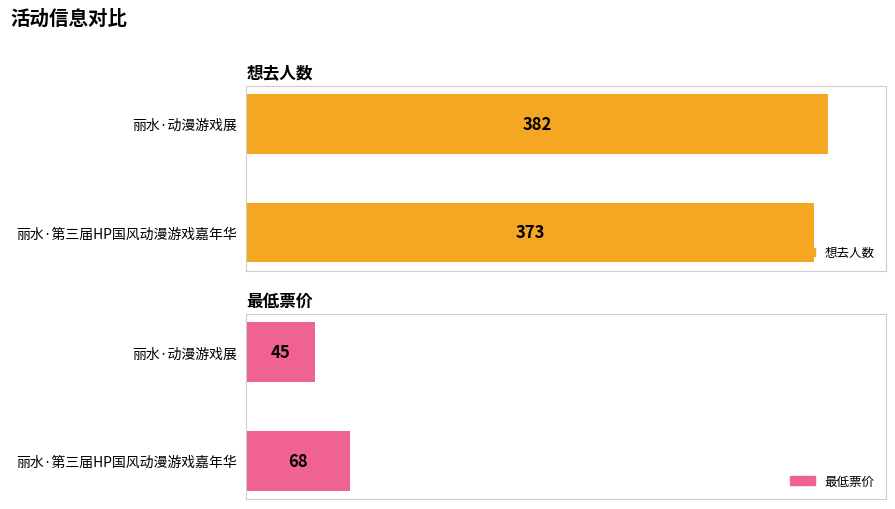

Count the number of categories in the chart.

2